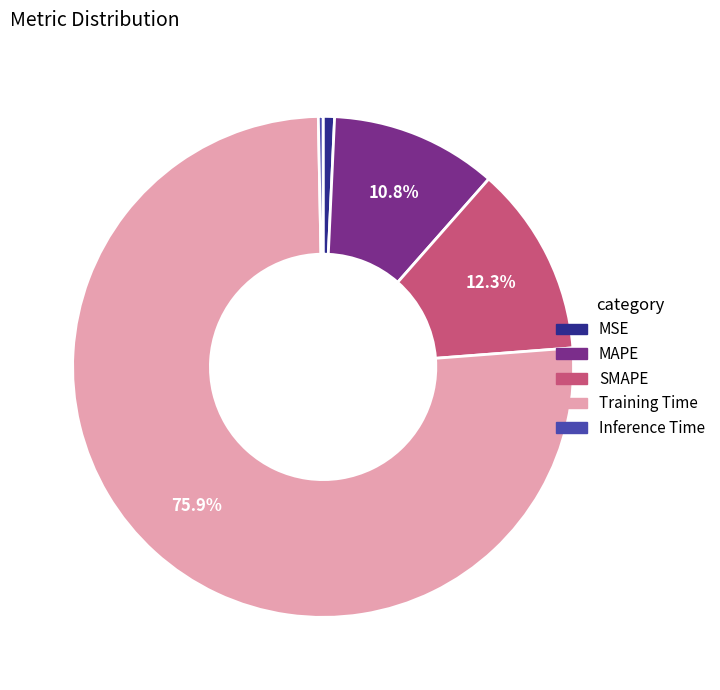

Which category has the biggest portion of the pie?

Training Time